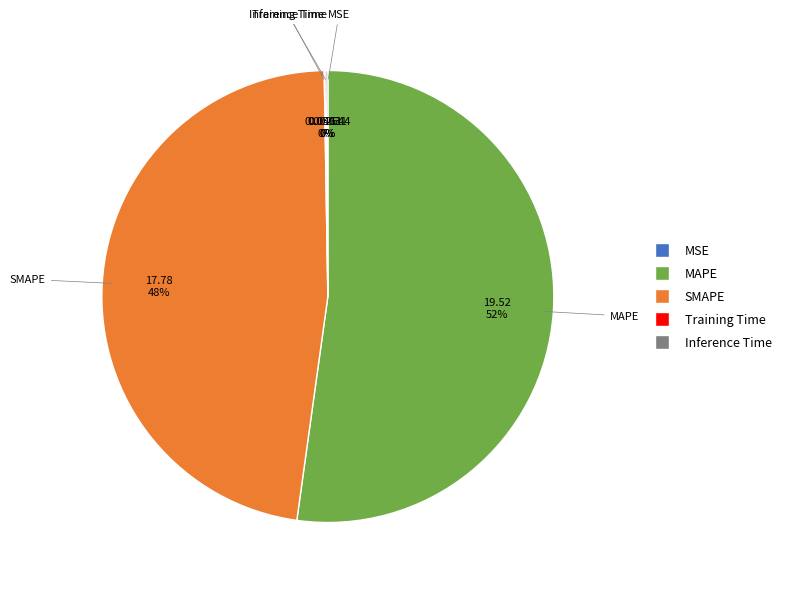

To the nearest percent, what is the difference between the largest and smallest slice percentages?

52%